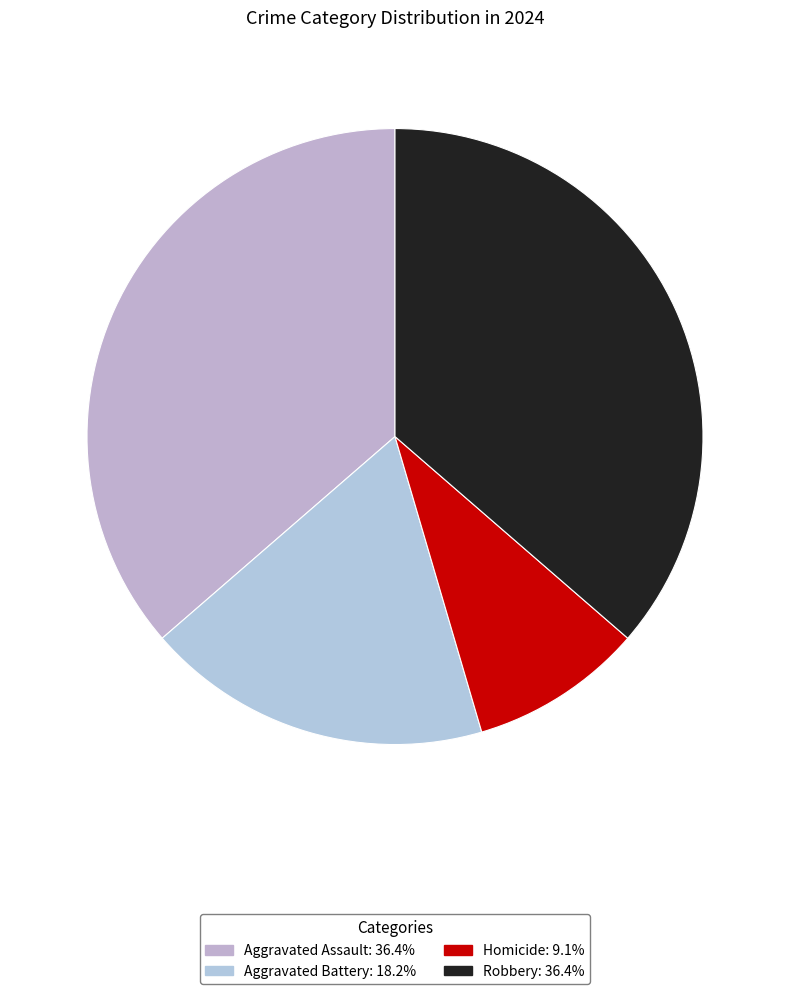

How many segments does this pie chart have?

4